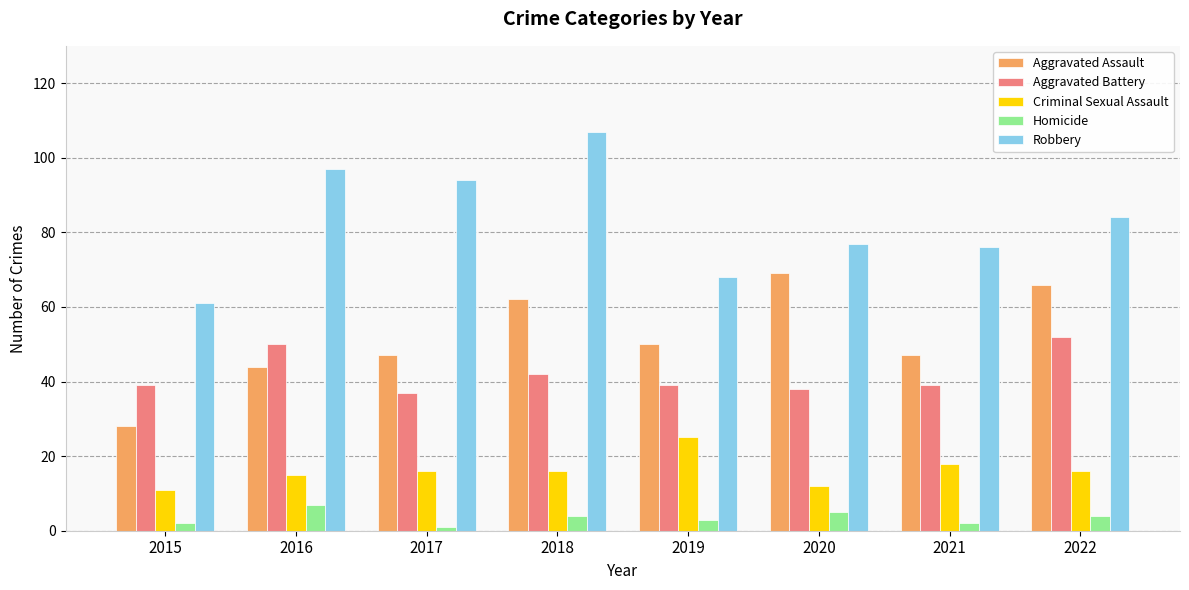

What is the value of the Robbery bar at the 1st from the left?

61